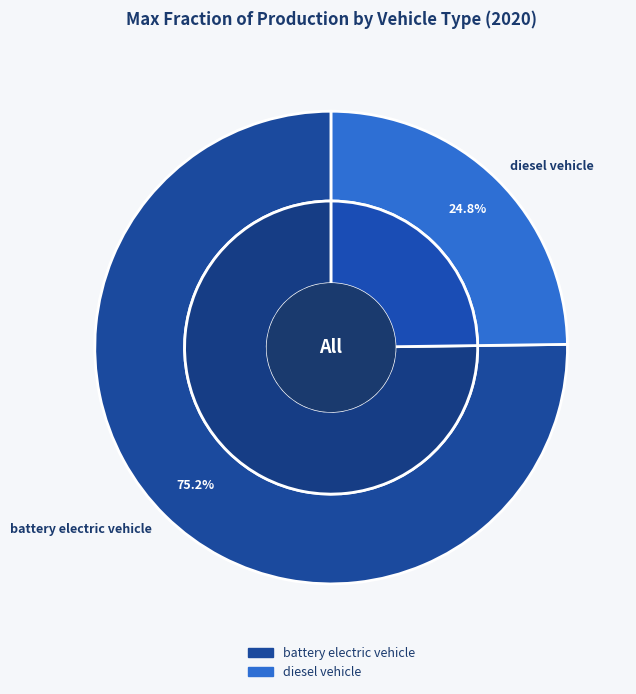

To the nearest percent, what is the difference between the diesel vehicle and battery electric vehicle slice percentages?

50%